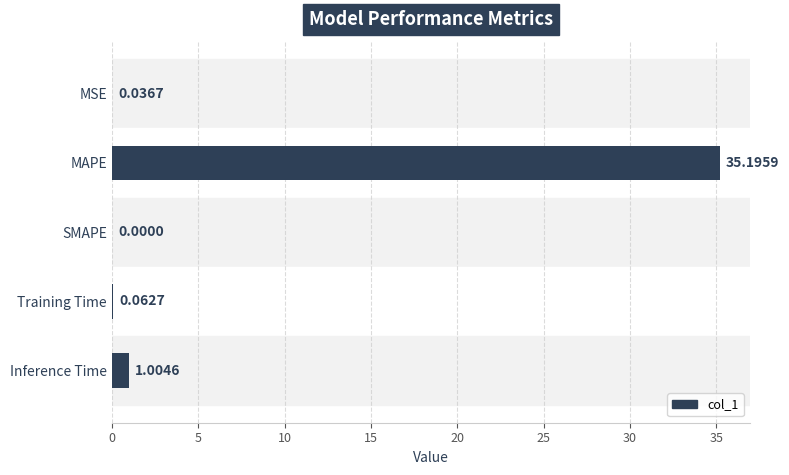

Between MAPE and Training Time, which is larger?

MAPE